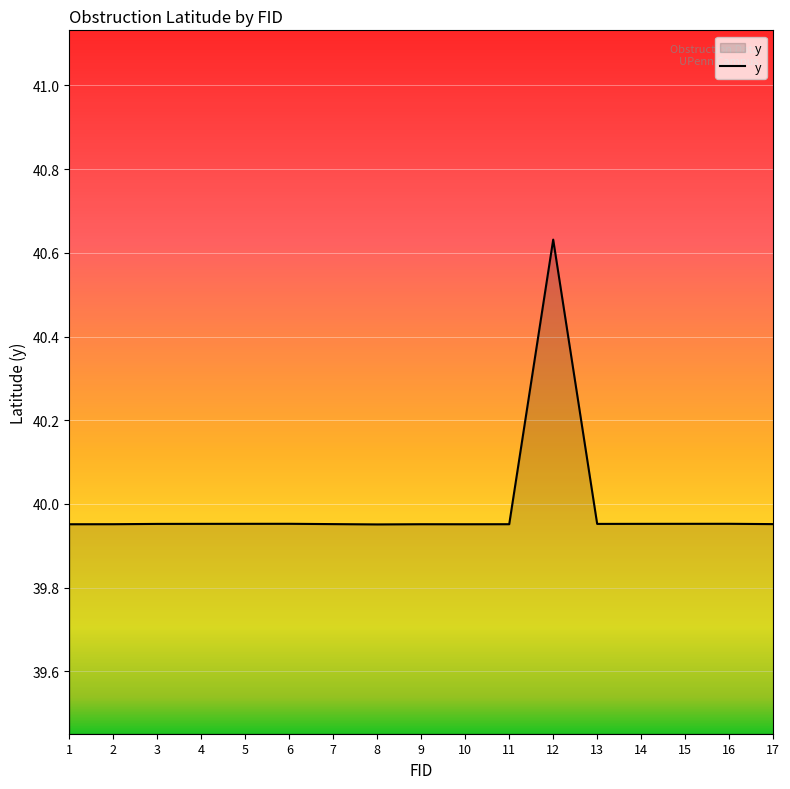

Which label corresponds to the largest value in the chart?

12